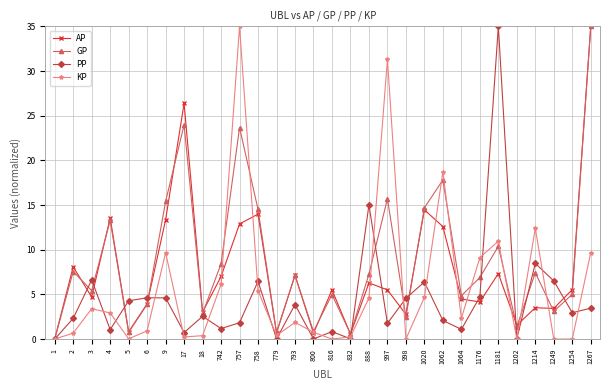

Does the chart have visible grid lines?

Yes